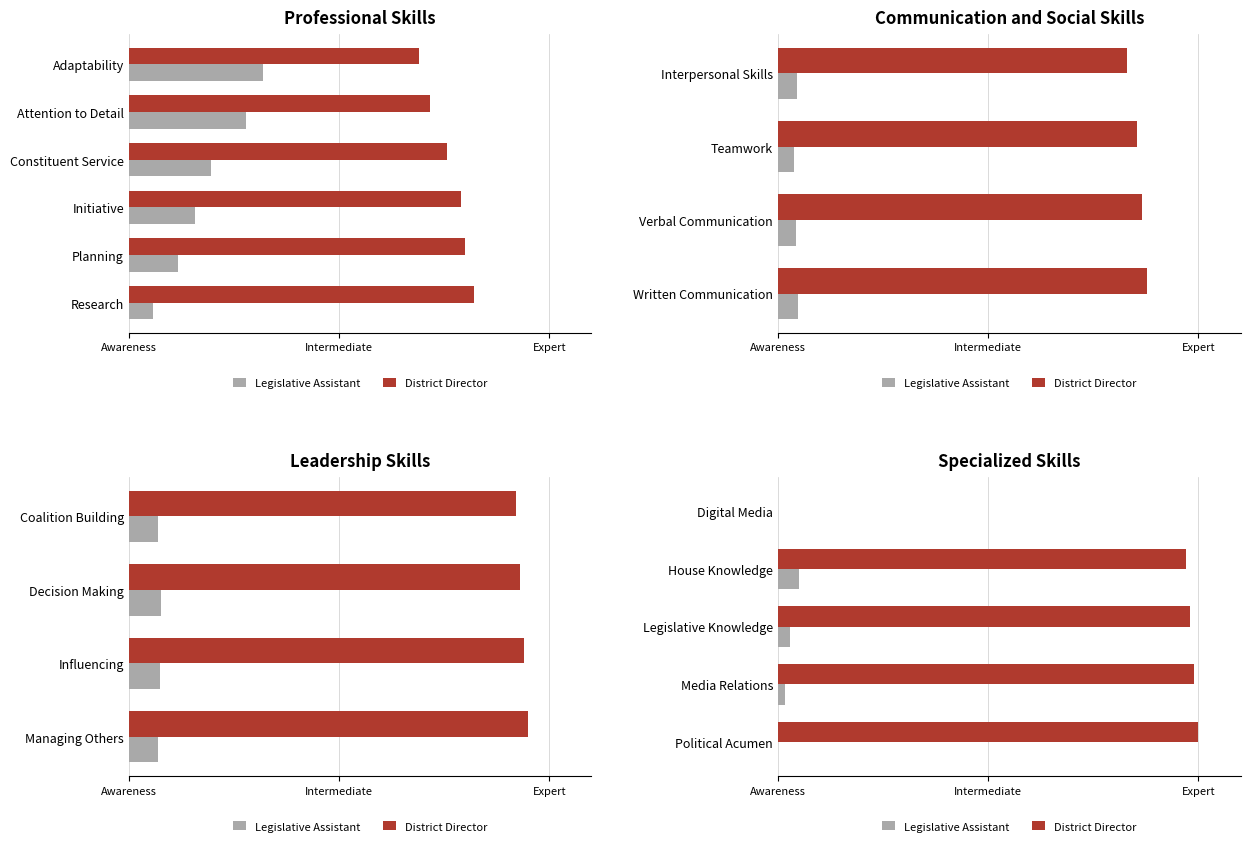

Is it true that District Director equals 1.5 at House Knowledge?

False